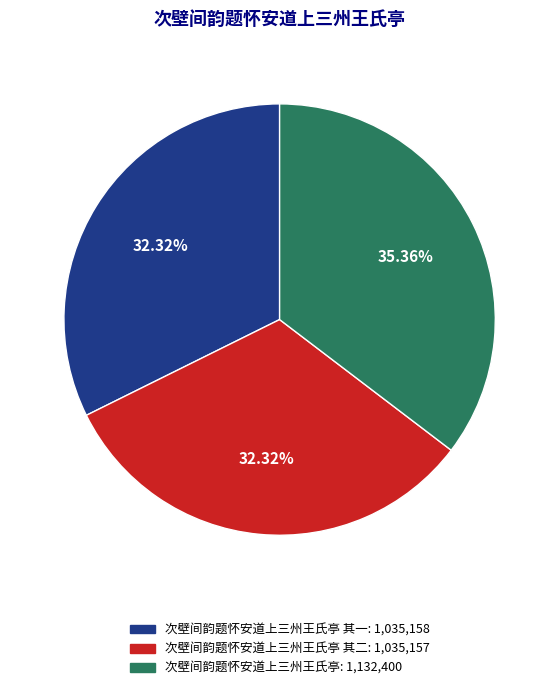

Is there any slice that represents more than half of the pie?

No